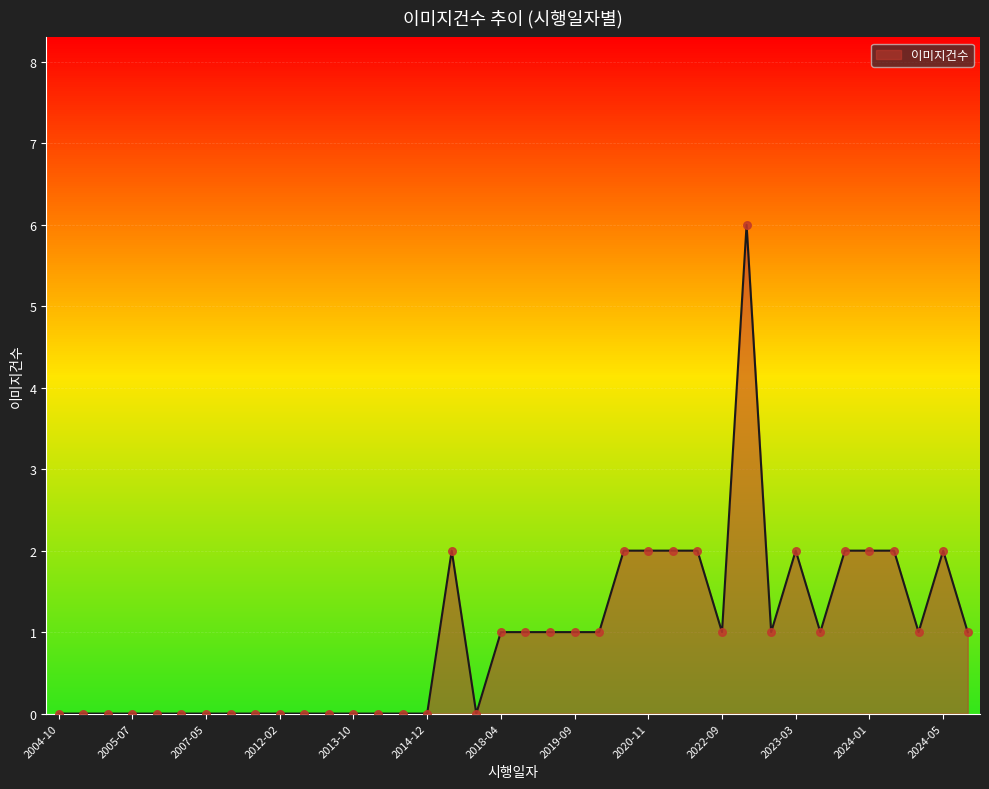

What is the difference between the maximum and minimum values?

6